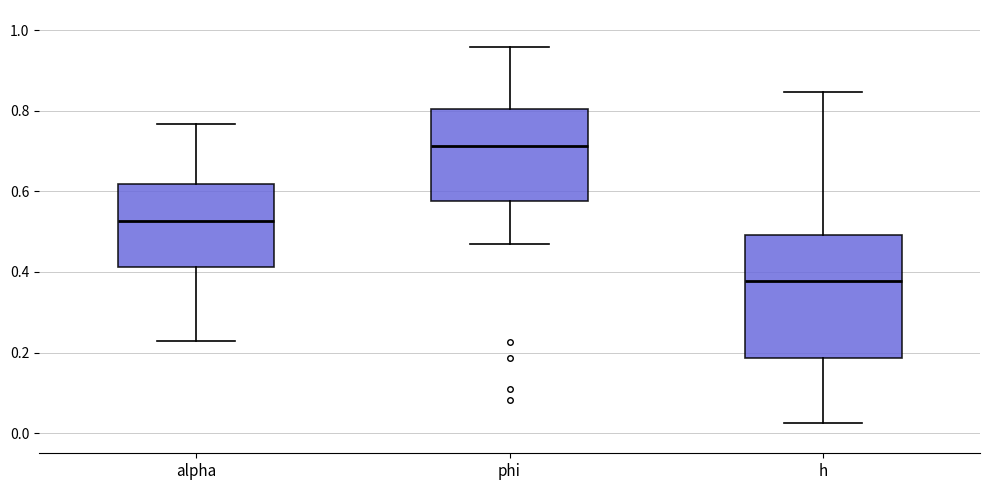

Reading left to right, read every box against the y-axis: the position of its median line, the range the box covers, and the ends of its whiskers. The values are not printed on the chart, so give them approximately, as read against the axis.

alpha: median 0.52, box 0.42 to 0.62, whiskers 0.22 to 0.76
phi: median 0.72, box 0.58 to 0.80, whiskers 0.48 to 0.96
h: median 0.38, box 0.18 to 0.50, whiskers 0.02 to 0.84